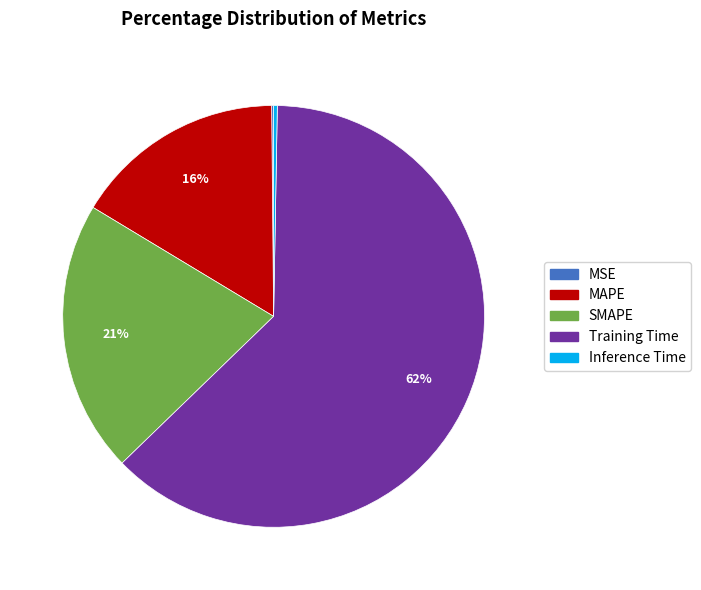

To the nearest percent, what percentage of the pie is MAPE?

16%